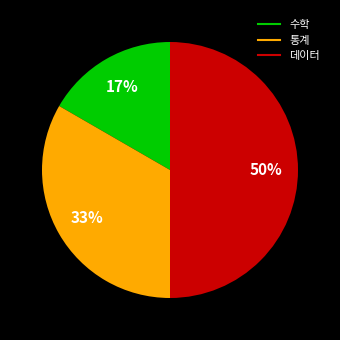

Does 통계 represent more than half of the total?

No